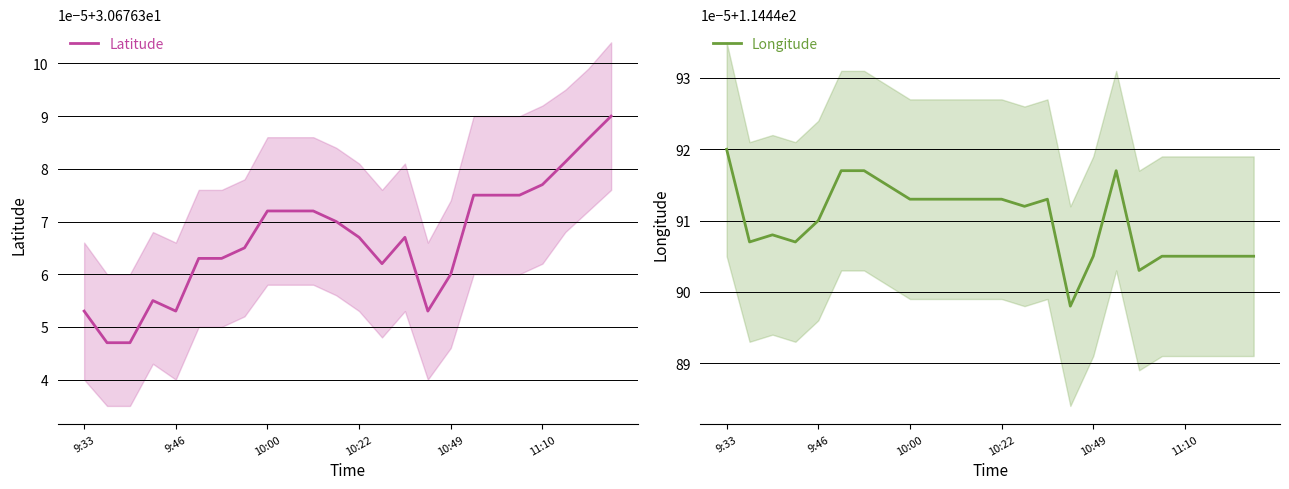

What is the maximum value for Longitude?

114.4